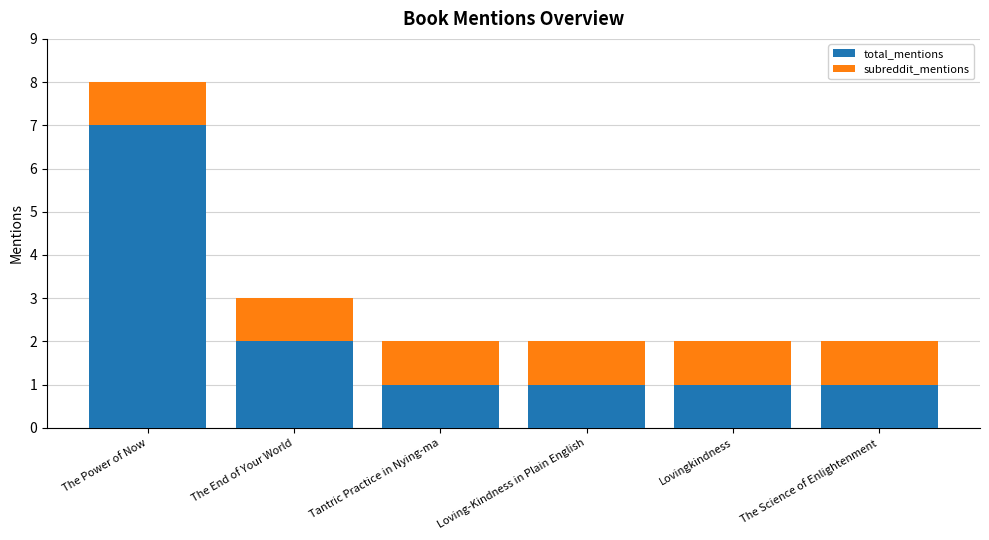

Reading left to right, transcribe the values for total_mentions.

7	2	1	1	1	1